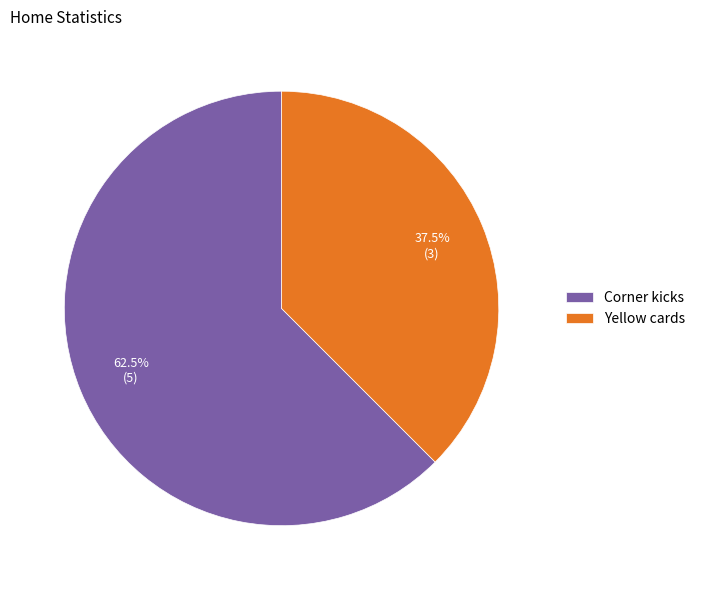

Rank the categories by value from lowest to highest.

Yellow cards, Corner kicks